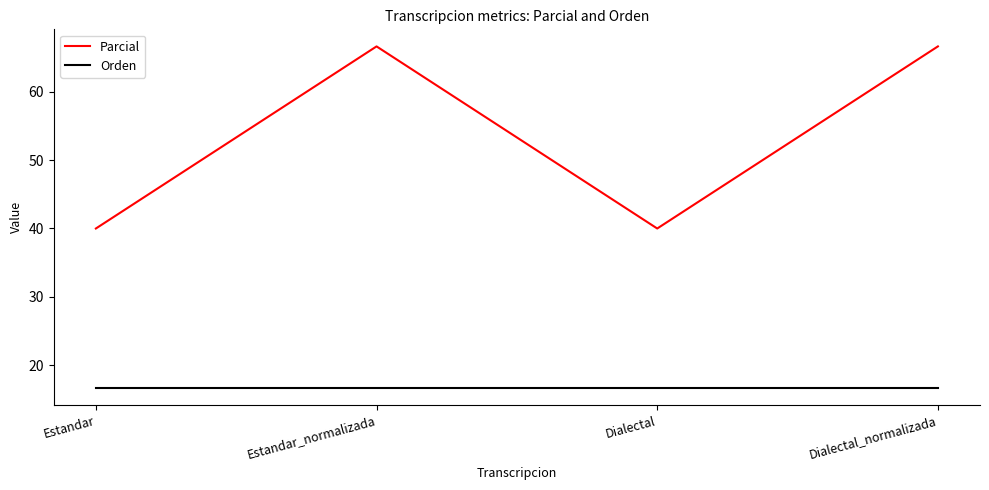

True or false: Orden and Parcial cross at least once.

False